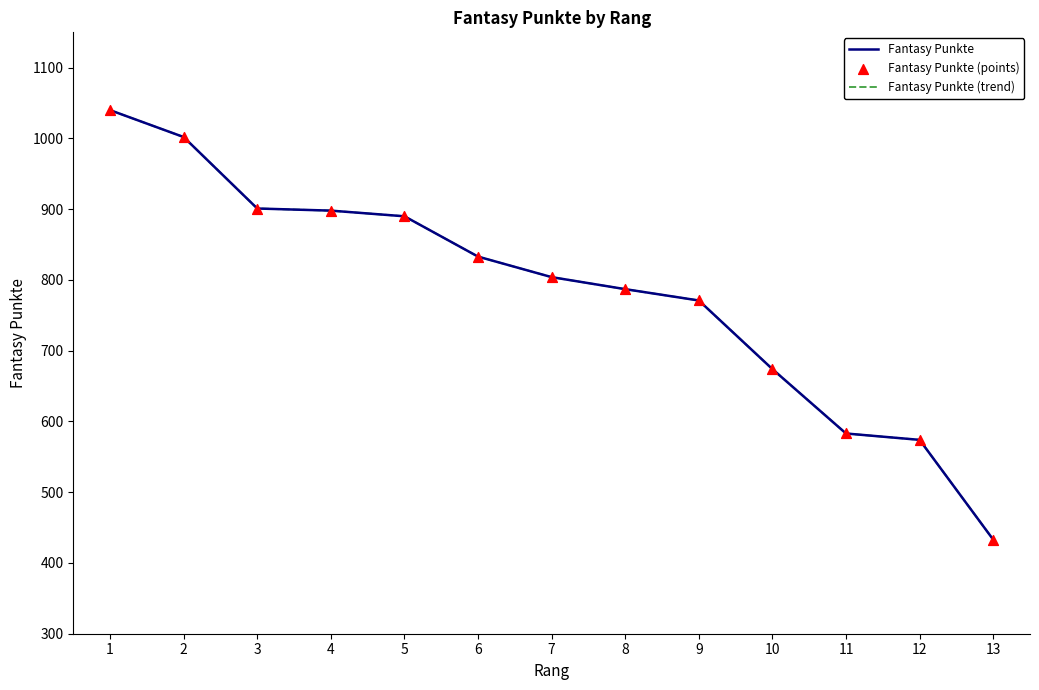

What is the total value across all series at 1?

3120